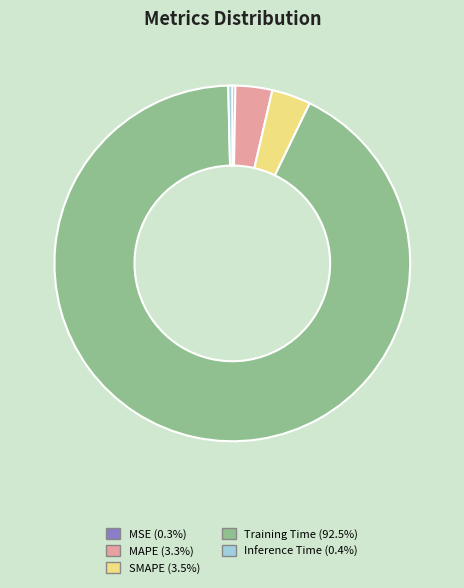

Between SMAPE and MSE, which is larger?

SMAPE